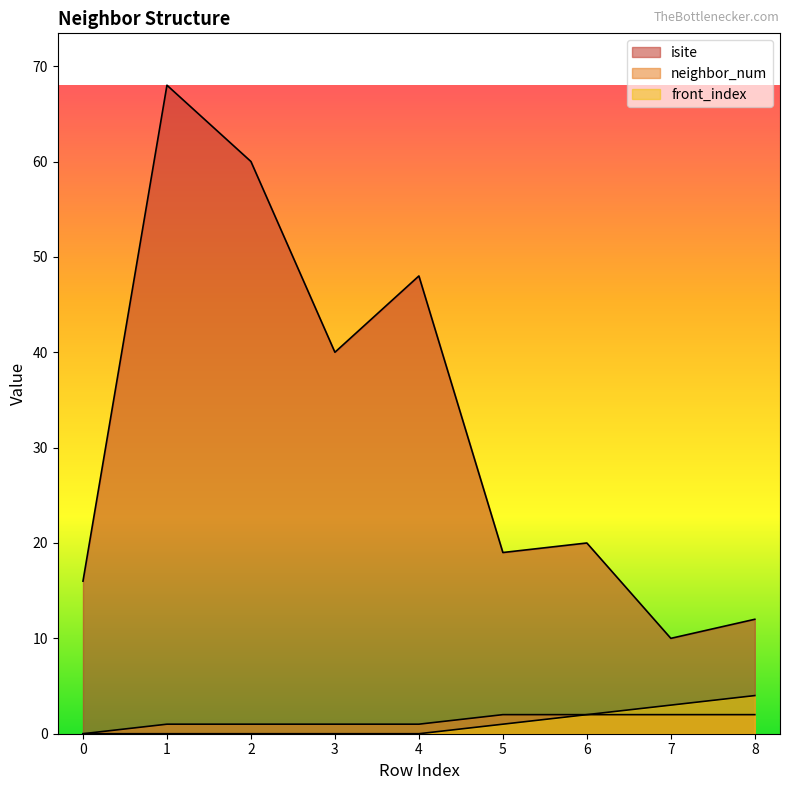

True or false: isite and neighbor_num cross at least once.

False